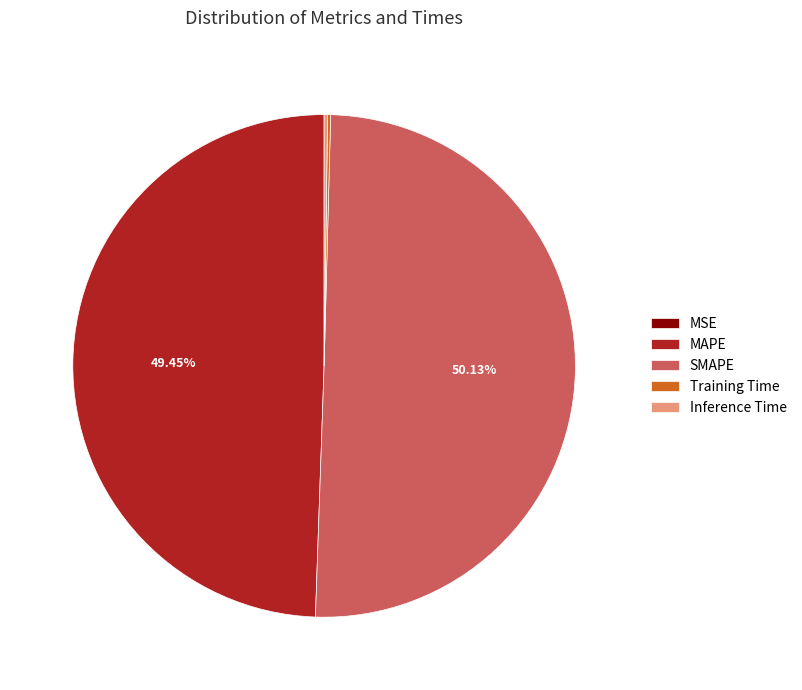

Approximately how many times larger is the value at MAPE compared to SMAPE?

1.0